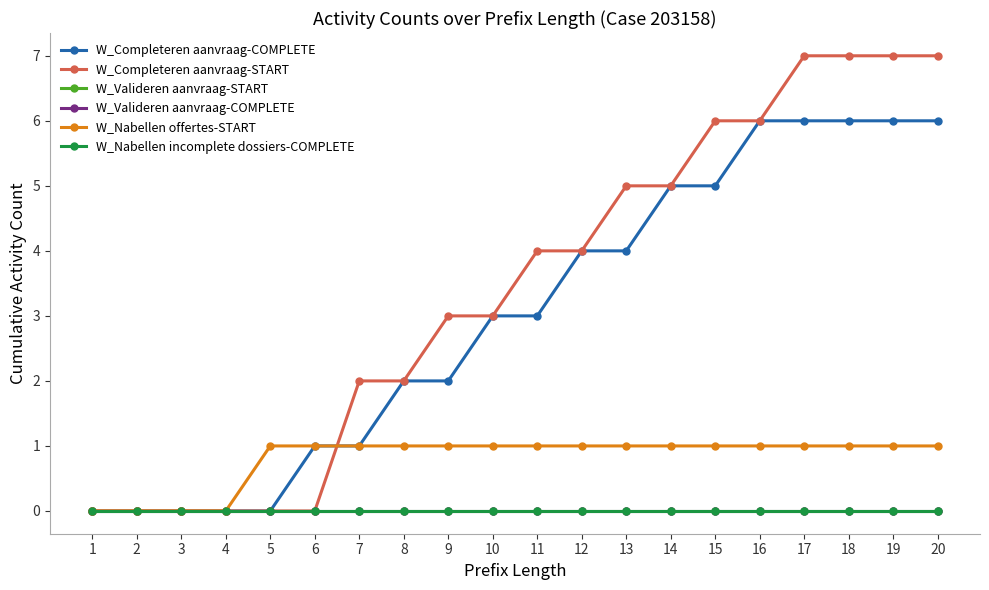

Is the value of W_Completeren aanvraag-COMPLETE at 2 greater than the value of W_Nabellen offertes-START at 8?

No